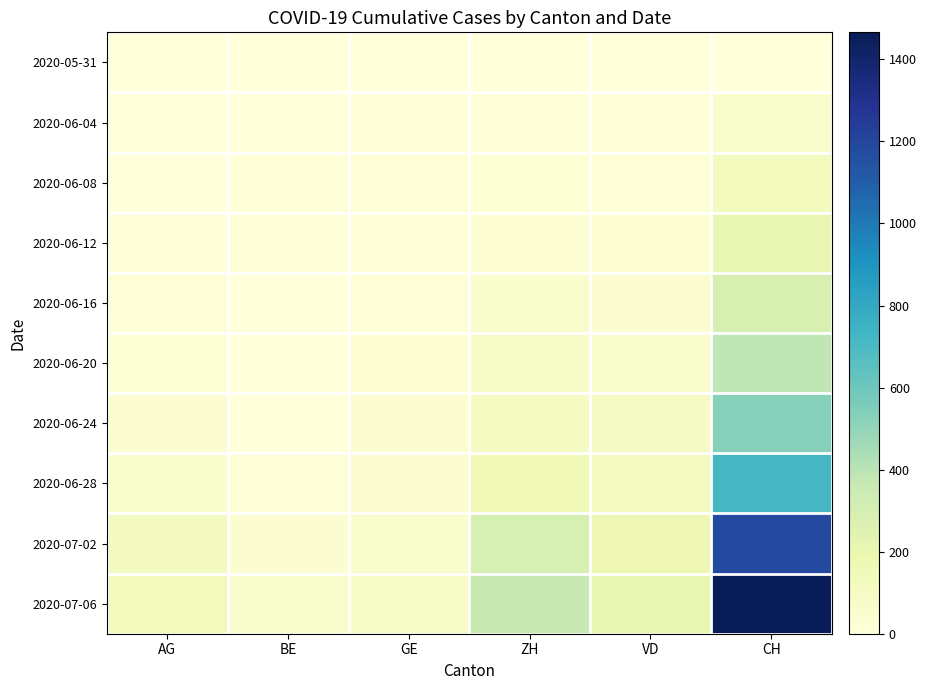

Reading left to right, list all the values displayed in this chart.

2020-05-31: AG=0	BE=0	GE=0	ZH=0	VD=0	CH=0
2020-06-04: AG=3	BE=4	GE=8	ZH=13	VD=9	CH=62
2020-06-08: AG=5	BE=8	GE=14	ZH=23	VD=16	CH=125
2020-06-12: AG=13	BE=17	GE=20	ZH=30	VD=31	CH=206
2020-06-16: AG=18	BE=0	GE=22	ZH=52	VD=43	CH=285
2020-06-20: AG=26	BE=0	GE=31	ZH=75	VD=58	CH=385
2020-06-24: AG=35	BE=0	GE=38	ZH=103	VD=86	CH=528
2020-06-28: AG=59	BE=21	GE=44	ZH=152	VD=105	CH=721
2020-07-02: AG=116	BE=35	GE=62	ZH=293	VD=171	CH=1183
2020-07-06: AG=132	BE=52	GE=76	ZH=356	VD=207	CH=1466